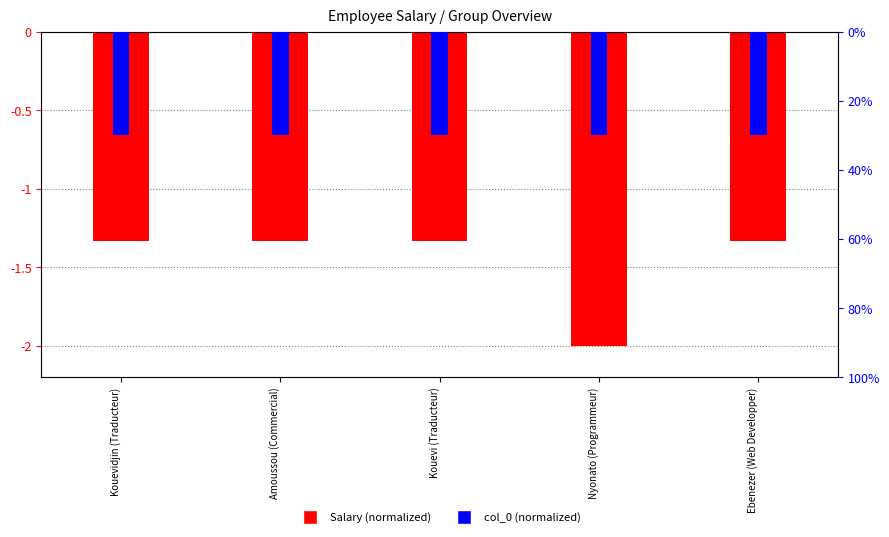

List the series in order of their overall mean, lowest first.

Salary (normalized), col_0 (normalized)